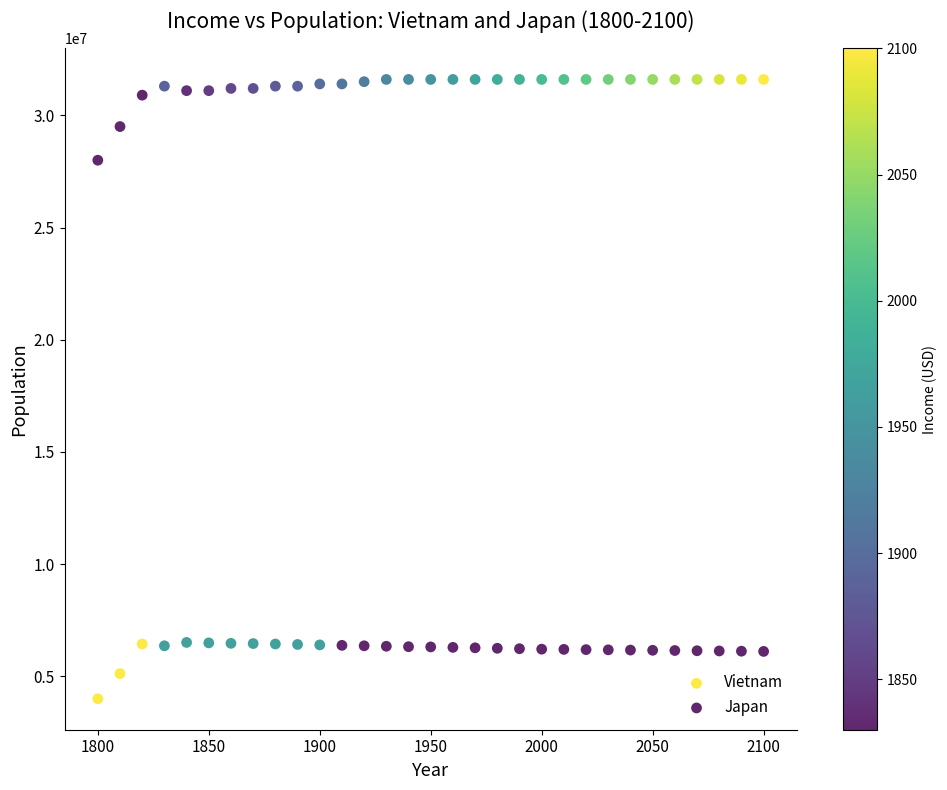

Which series reaches the maximum Y coordinate?

Japan